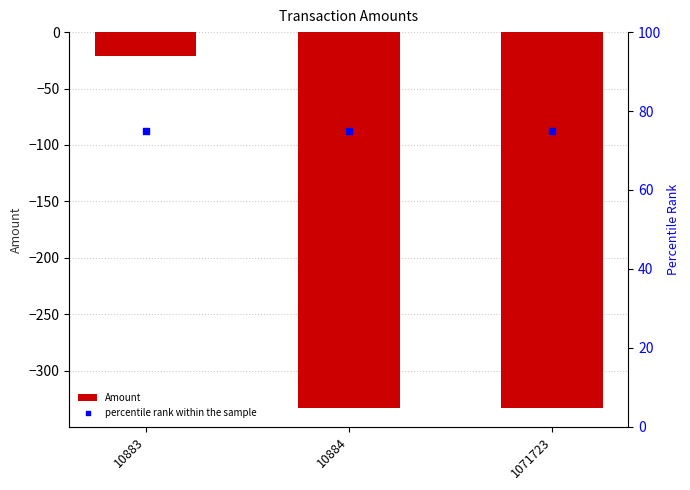

Is the value of percentile rank within the sample at 10883 greater than the value of Amount at 10884?

Yes